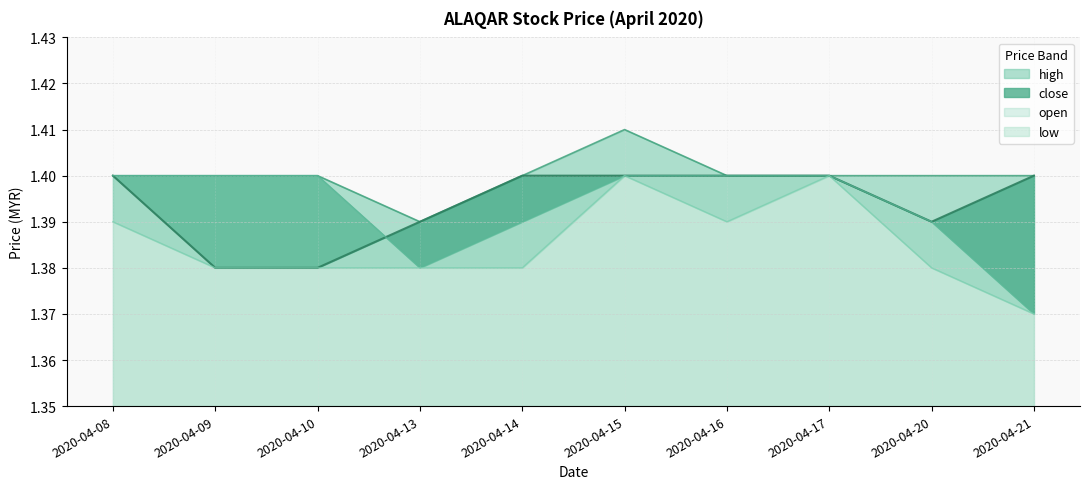

Does the chart have visible grid lines?

Yes